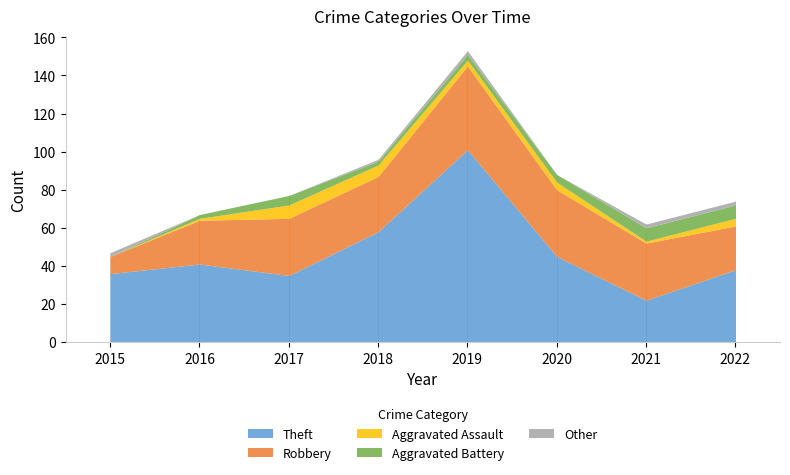

What is the difference between the second highest and minimum values in the Aggravated Assault series?

6